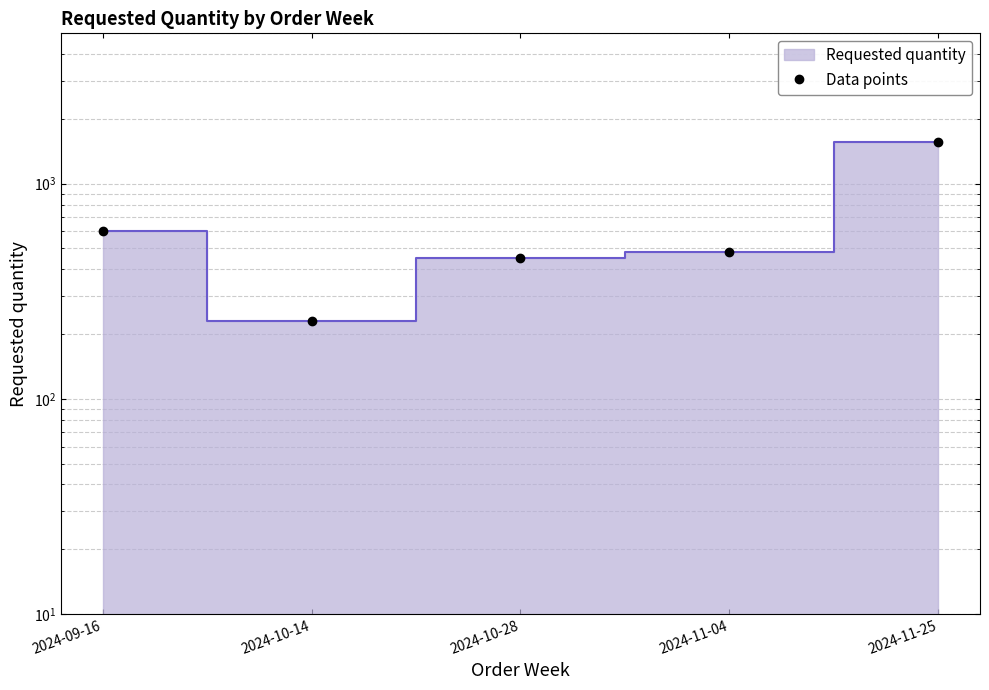

What is the value of the 1st point from the left?

600